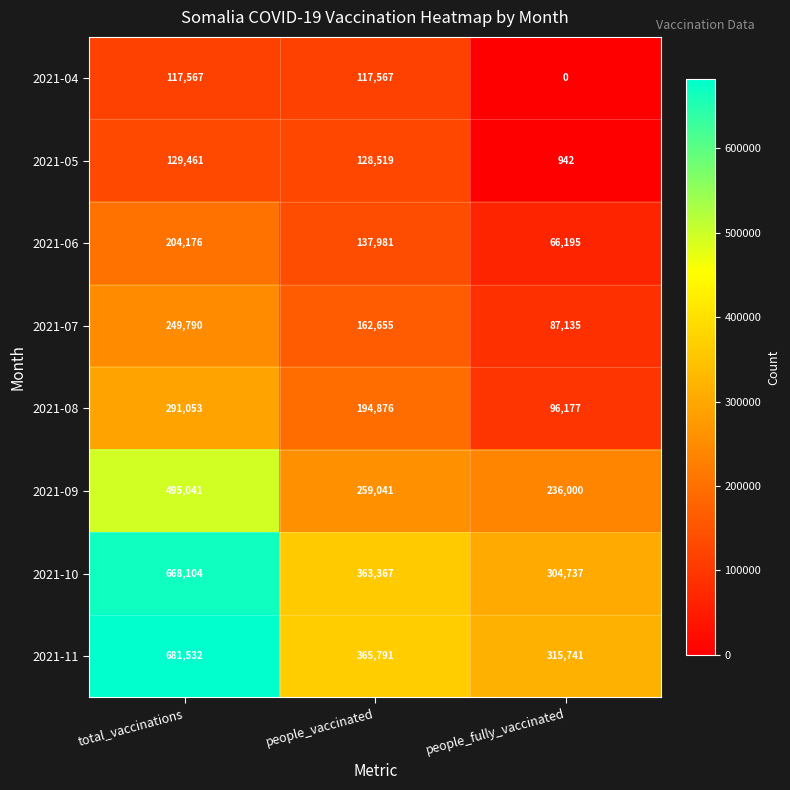

Rank the series at people_fully_vaccinated from lowest to highest value.

2021-04, 2021-05, 2021-06, 2021-07, 2021-08, 2021-09, 2021-10, 2021-11